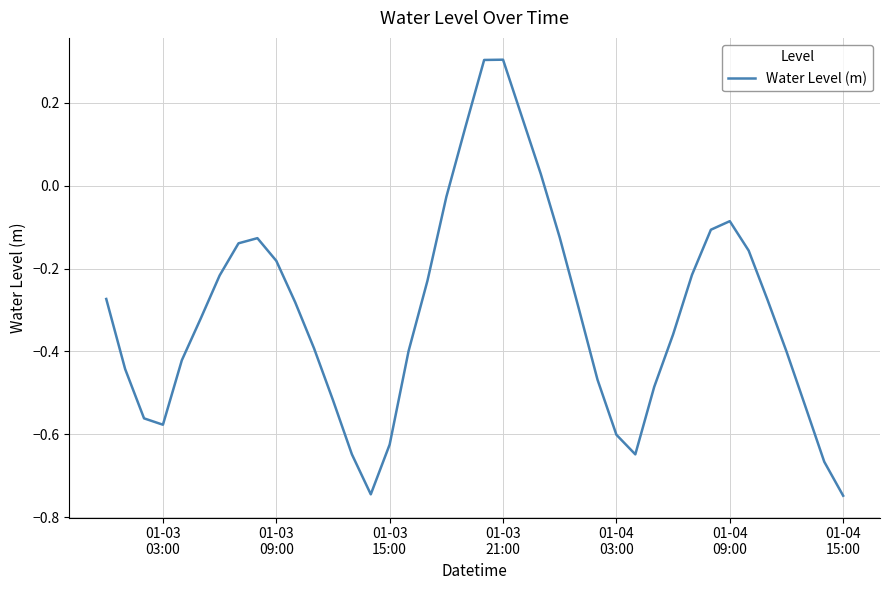

What is the maximum value shown in the chart?

0.3